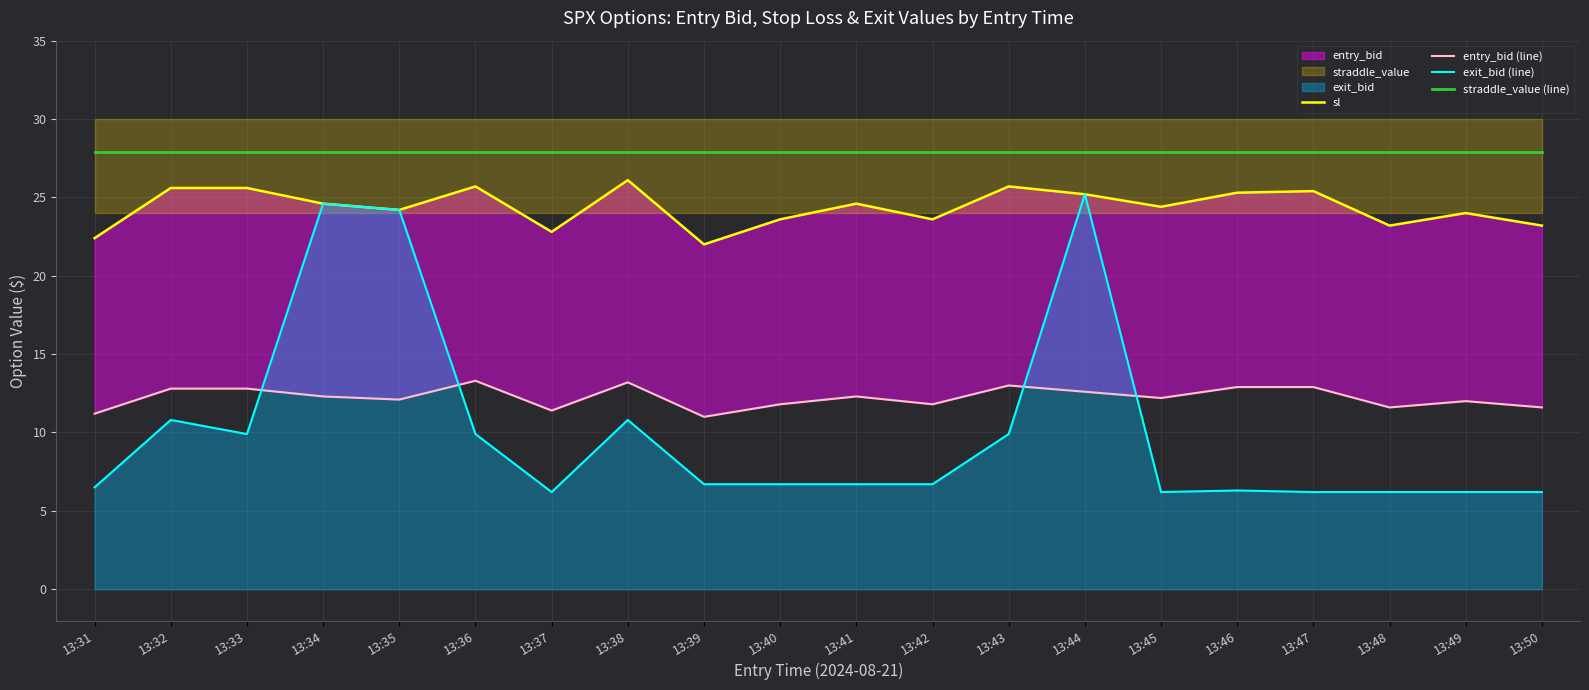

What is the value of the entry_bid (line) point at the 18th from the left?

11.6